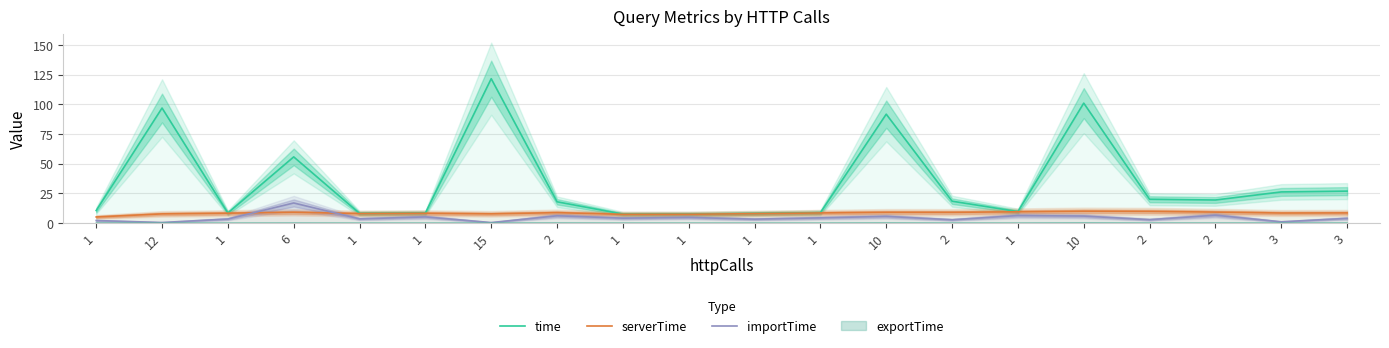

True or false: time and importTime intersect in this chart.

False